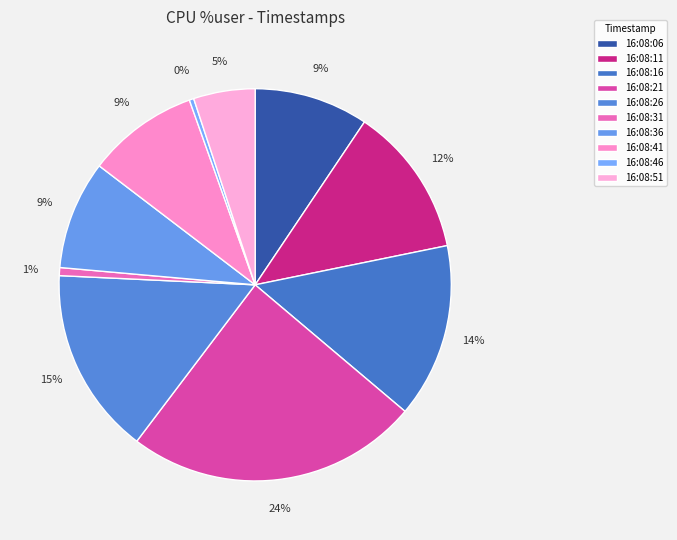

To the nearest percent, what is the average slice percentage?

10%